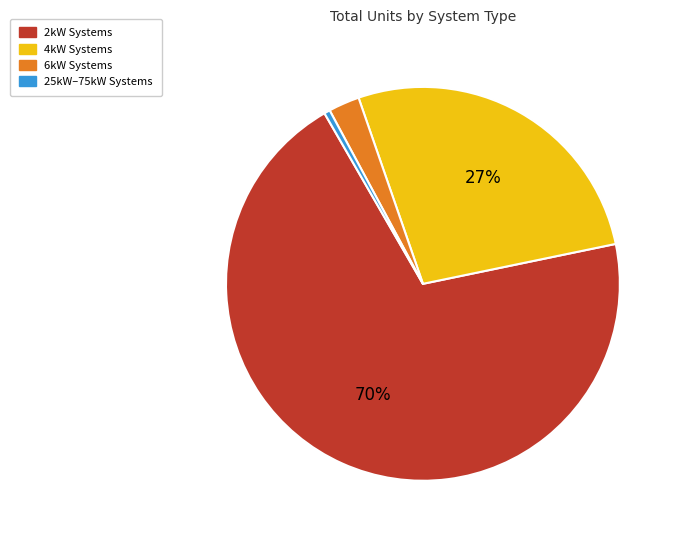

How many slices are in this pie chart?

4